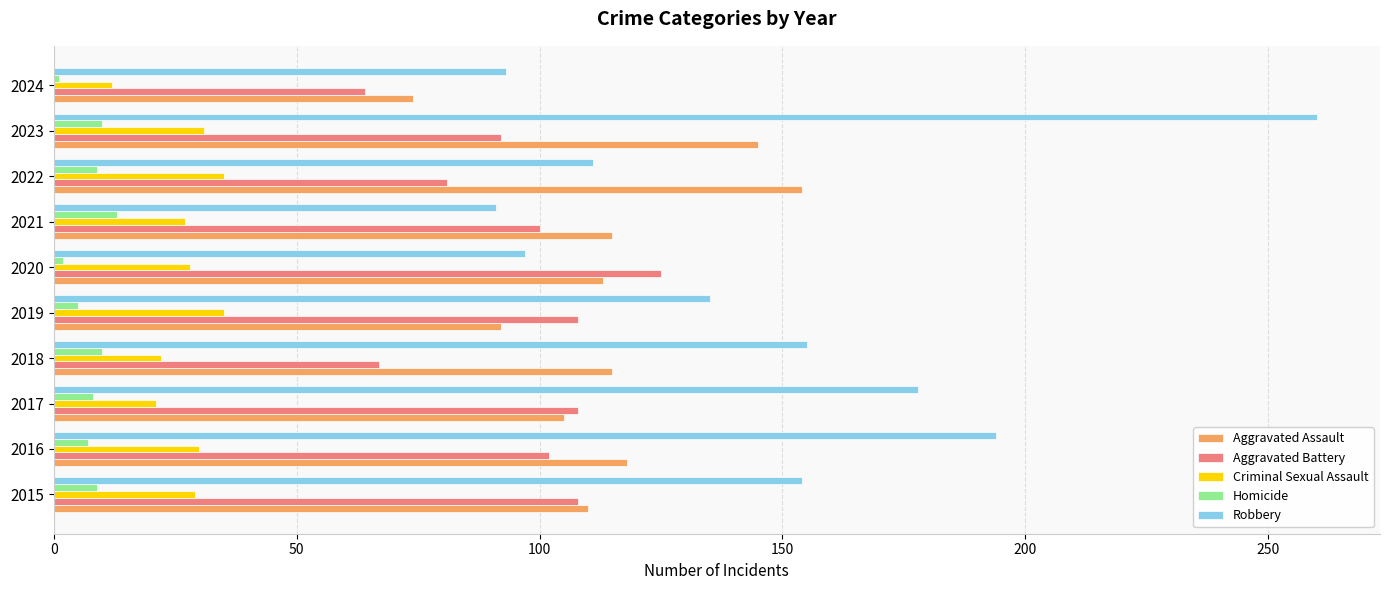

Rank the series by their maximum value, from lowest to highest.

Homicide, Criminal Sexual Assault, Aggravated Battery, Aggravated Assault, Robbery